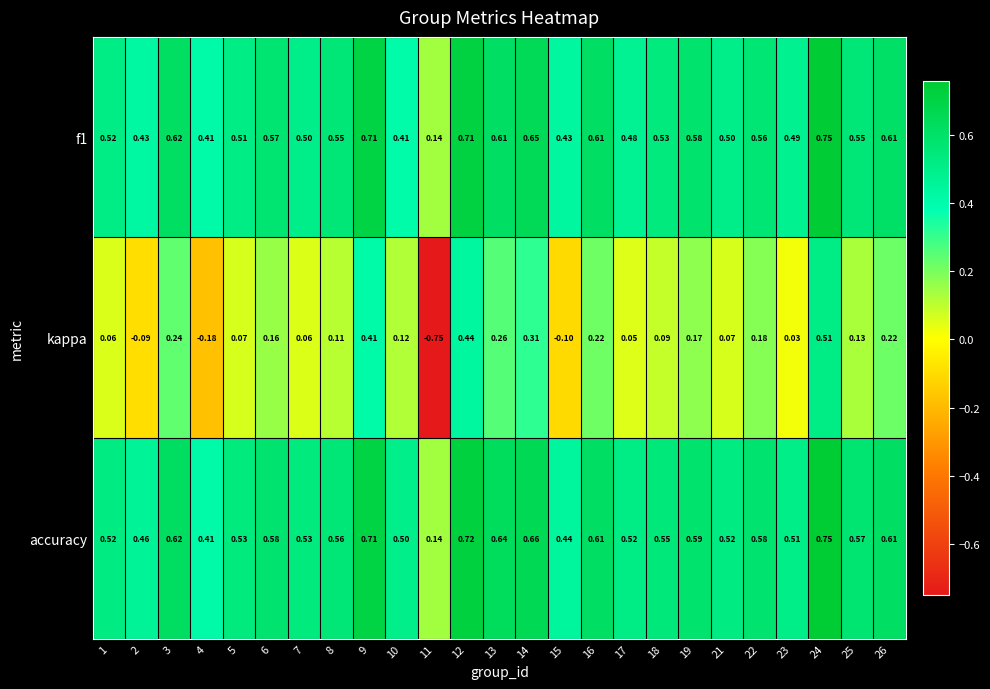

Is the value of accuracy at 7 greater than the value of f1 at 26?

No